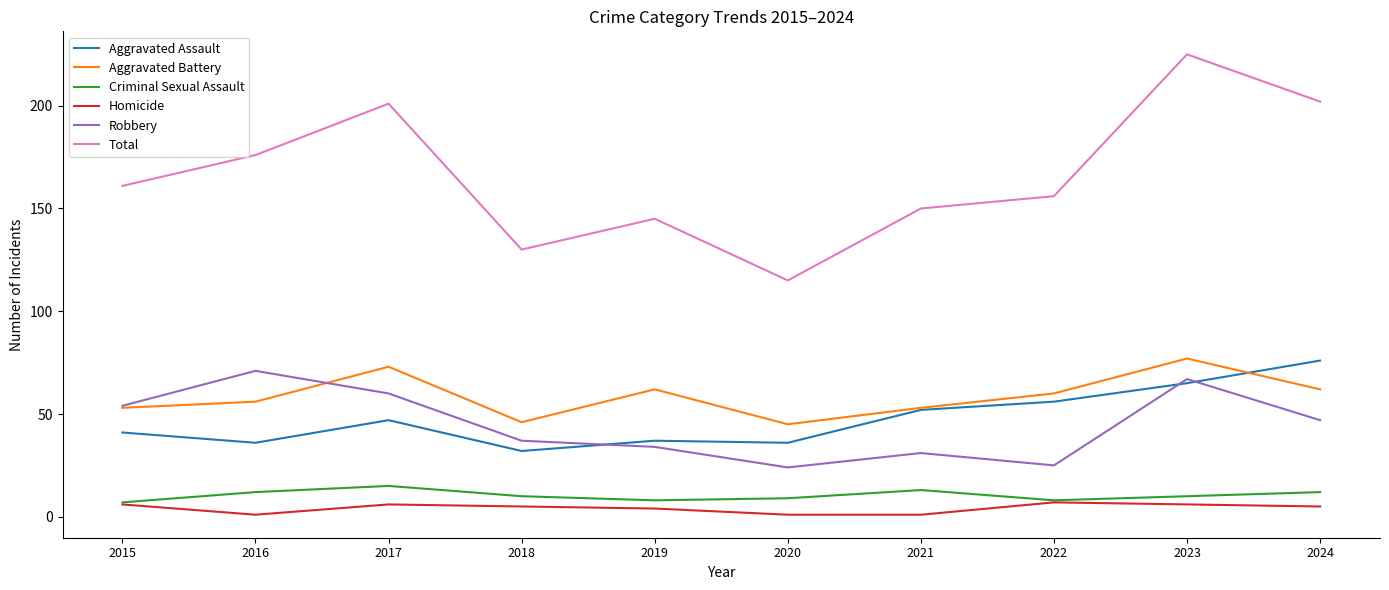

Reading left to right, list all the values displayed in this chart.

Aggravated Assault: 2015=41	2016=36	2017=47	2018=32	2019=37	2020=36	2021=52	2022=56	2023=65	2024=76
Aggravated Battery: 2015=53	2016=56	2017=73	2018=46	2019=62	2020=45	2021=53	2022=60	2023=77	2024=62
Criminal Sexual Assault: 2015=7	2016=12	2017=15	2018=10	2019=8	2020=9	2021=13	2022=8	2023=10	2024=12
Homicide: 2015=6	2016=1	2017=6	2018=5	2019=4	2020=1	2021=1	2022=7	2023=6	2024=5
Robbery: 2015=54	2016=71	2017=60	2018=37	2019=34	2020=24	2021=31	2022=25	2023=67	2024=47
Total: 2015=161	2016=176	2017=201	2018=130	2019=145	2020=115	2021=150	2022=156	2023=225	2024=202